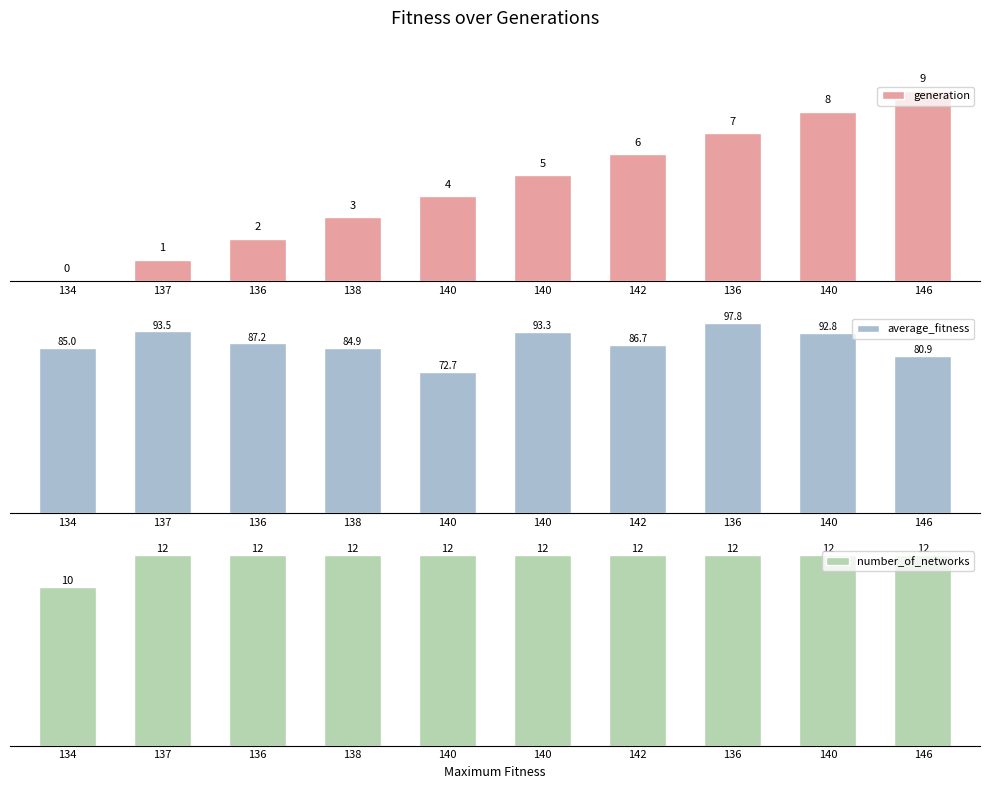

True or false: generation has a value of 0.4 at 137.

False